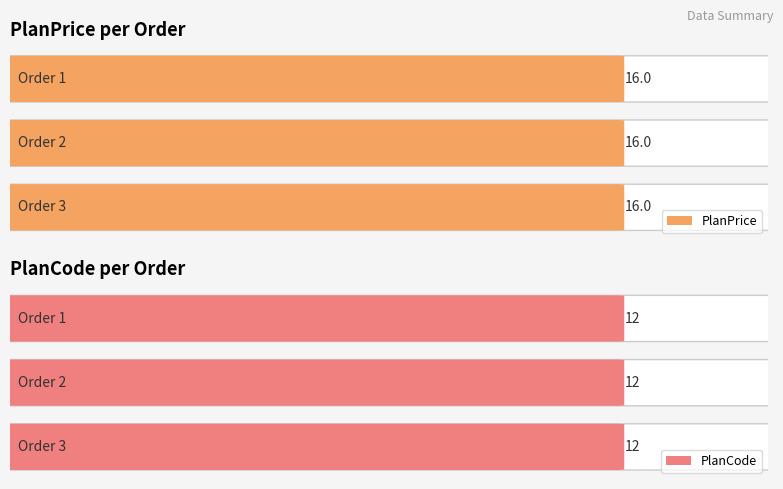

What value does the PlanCode series have at 2?

12